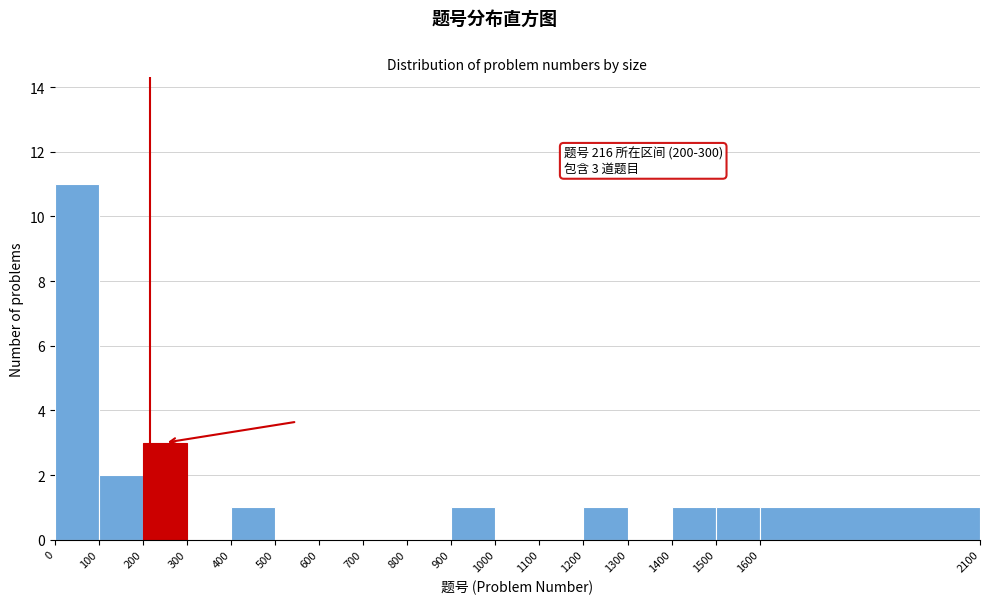

Which range on the x-axis has the tallest bar?

0 to 100